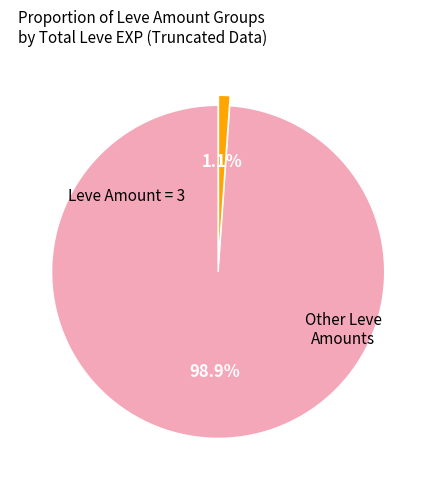

Is there a majority slice in this chart?

Yes